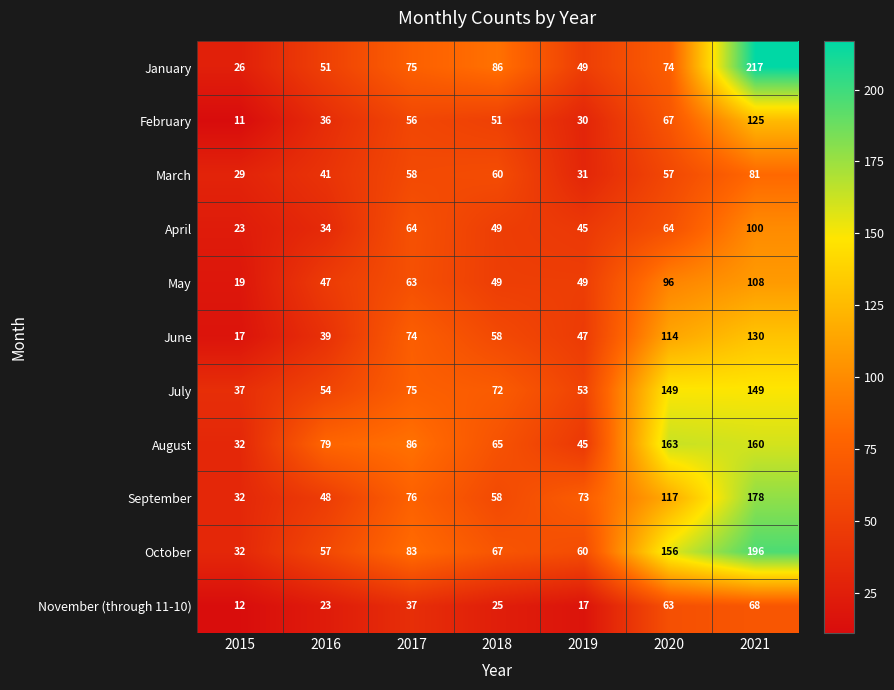

What is the minimum value shown in the chart?

11